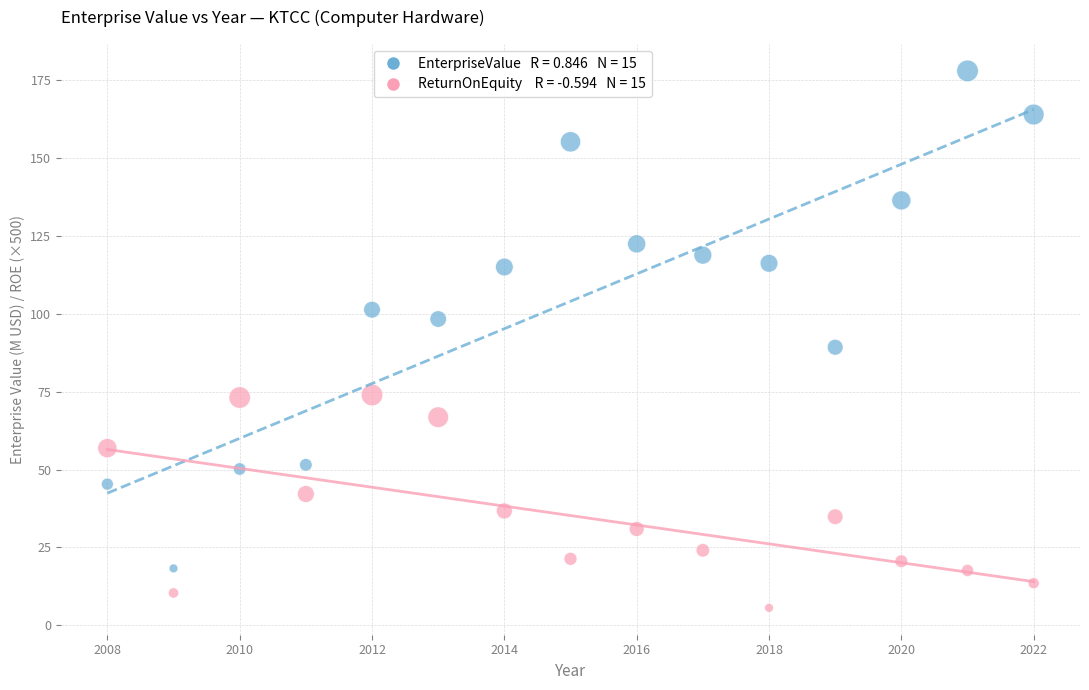

Across all data points, what is the range of X values (max minus min)?

14.0